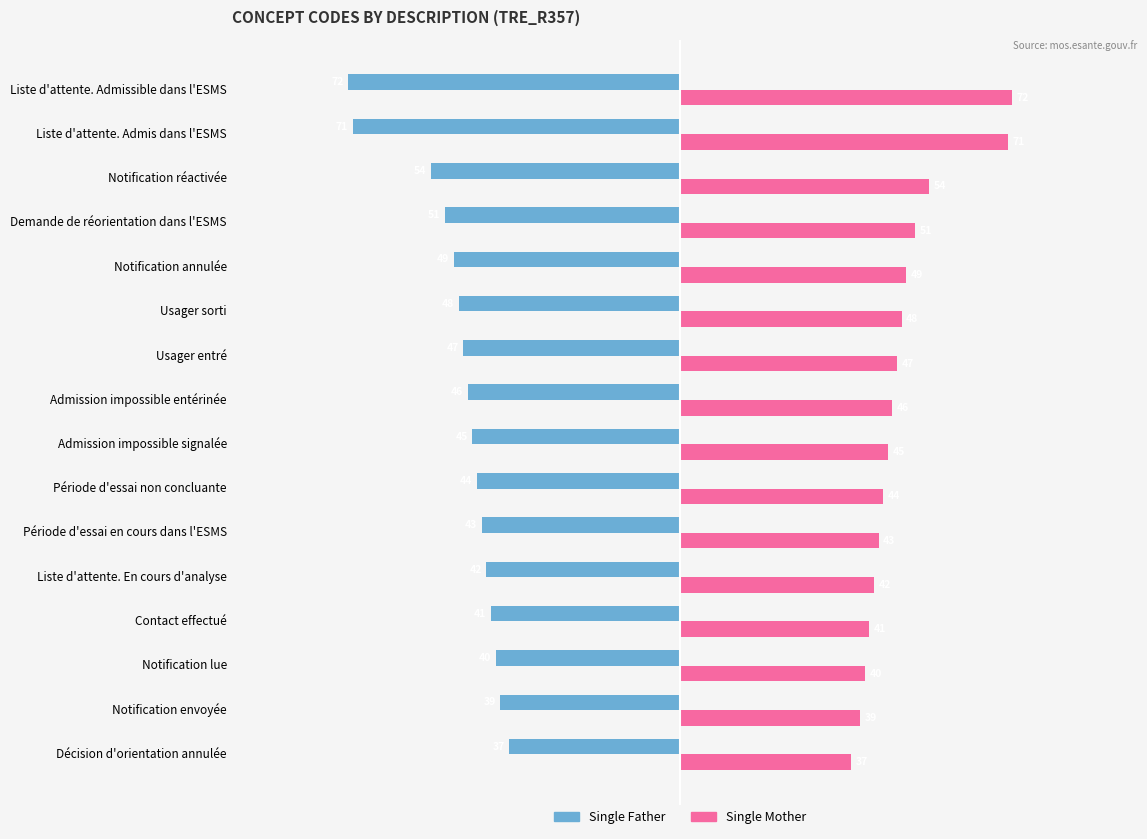

Rank the series by their average value, from highest to lowest.

Single Mother, Single Father